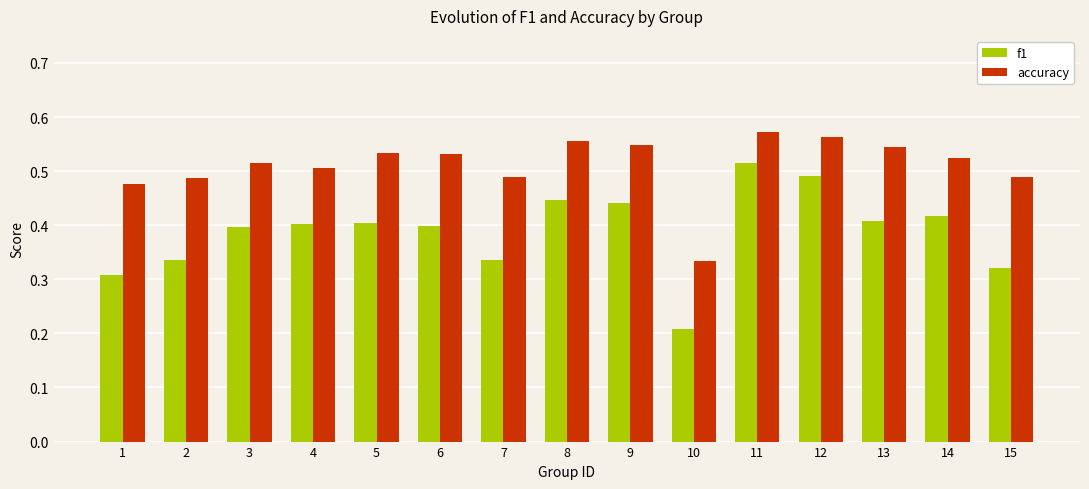

The accuracy series shows 1.0 at 9. True or false?

False